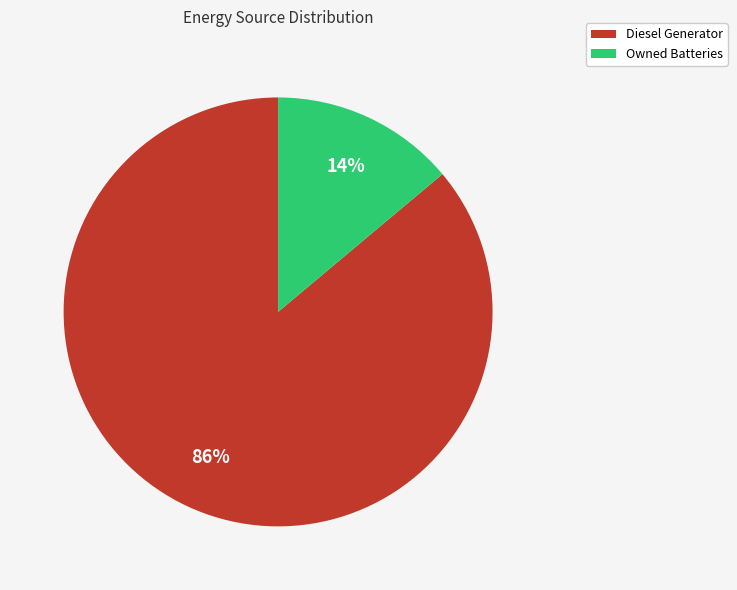

Which category accounts for the majority?

Diesel Generator